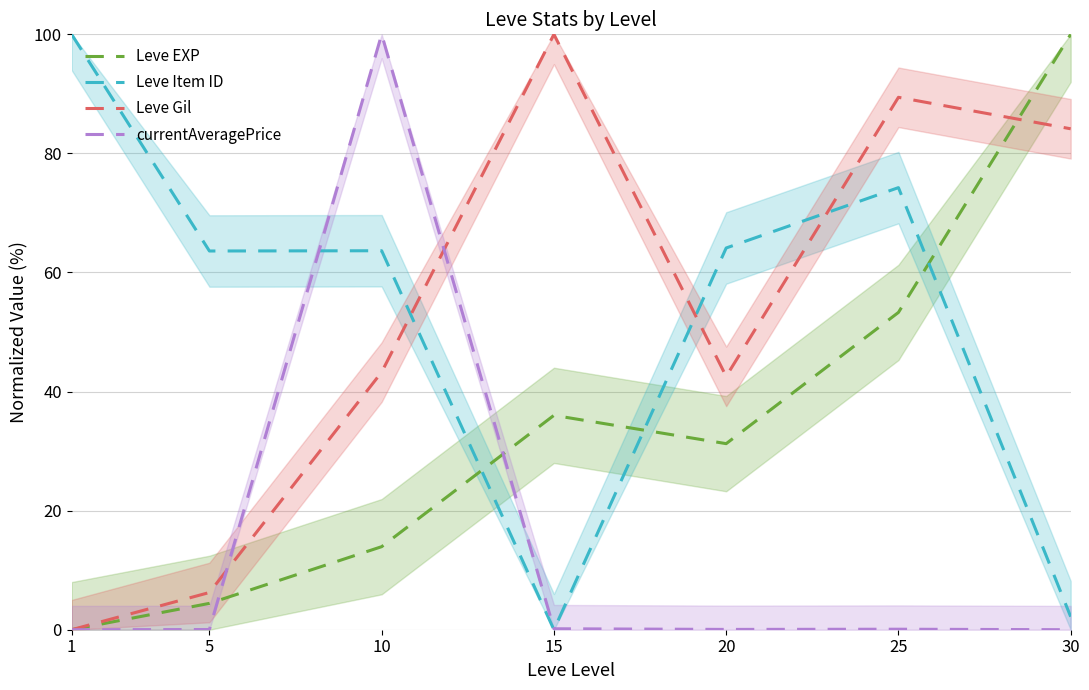

Does the chart have visible grid lines?

Yes